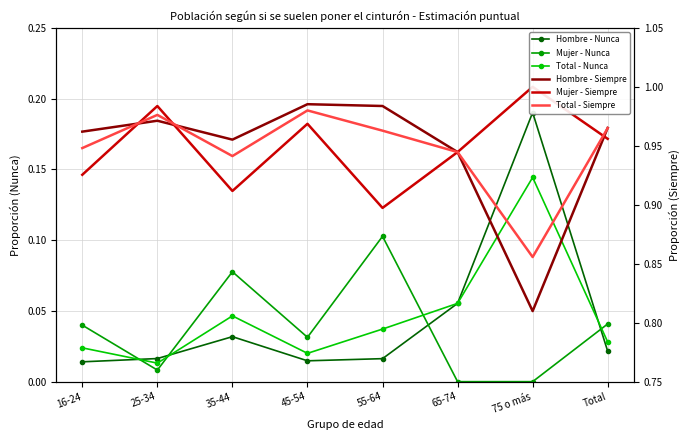

Which series changed the most between 35-44 and 75 o más?

Hombre - Nunca